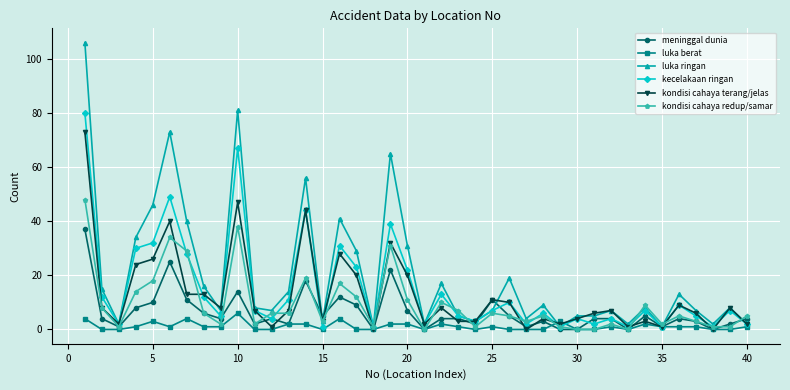

How many luka berat values are between 0 and 2?

34